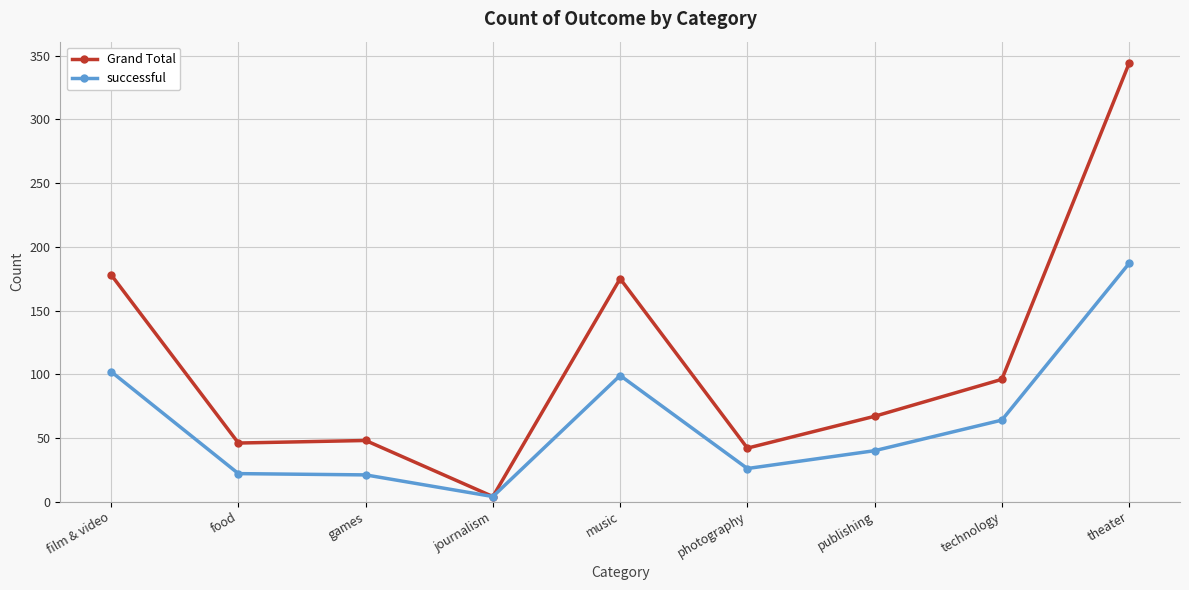

List the series in order of their overall mean, lowest first.

successful, Grand Total